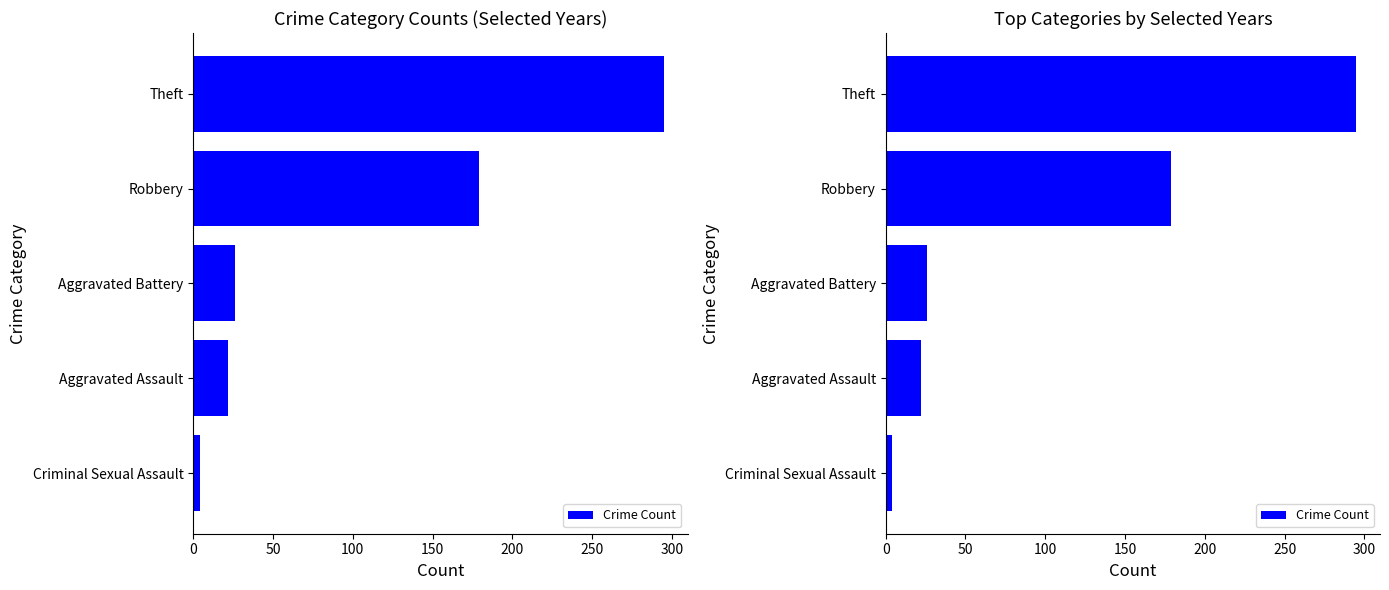

What is the value of the 5th bar from the left?

295